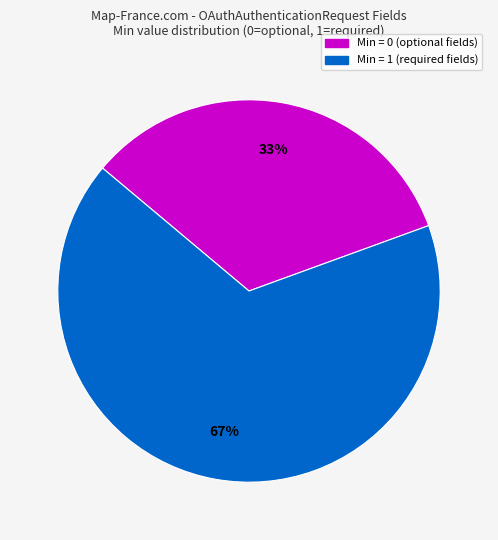

To the nearest percent, what is the average slice percentage?

50%